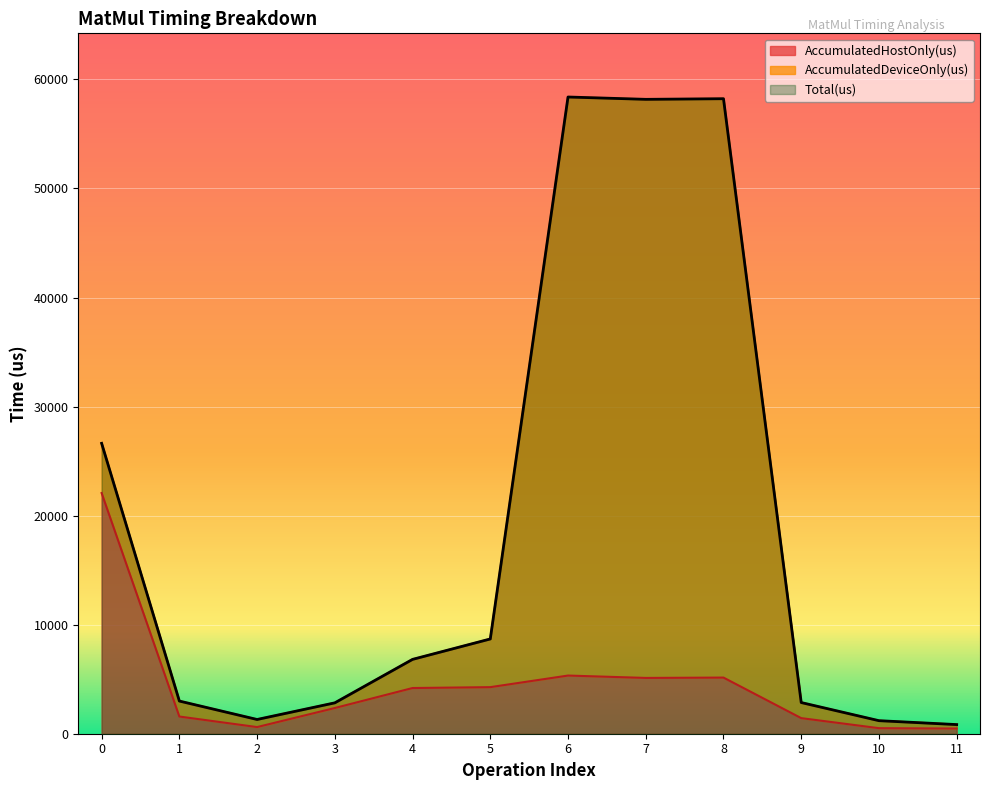

The value of Total(us) at 1 is 1470.2. True or false?

False